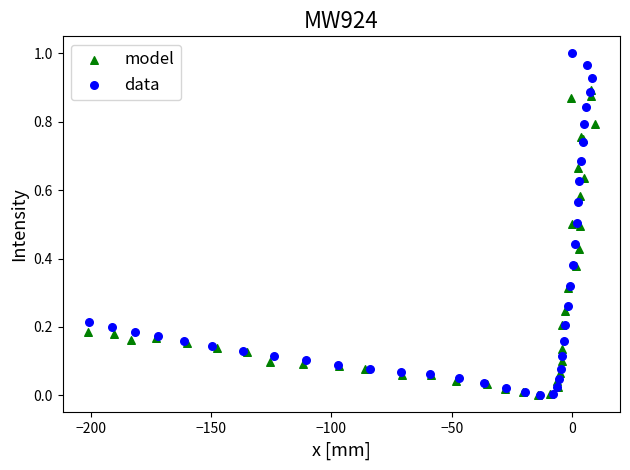

Which series contains the highest Y value?

data